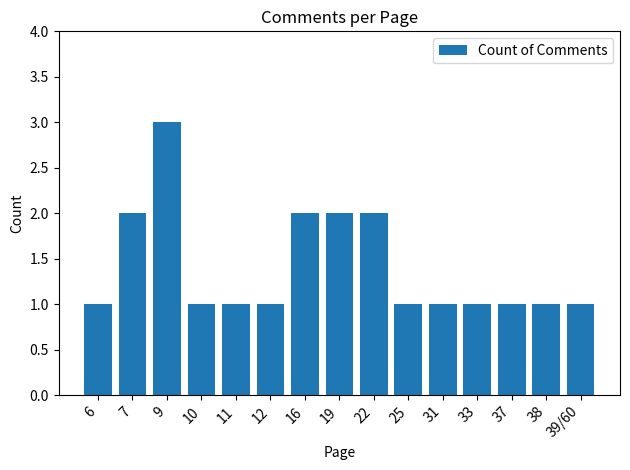

What is the maximum value shown in the chart?

3